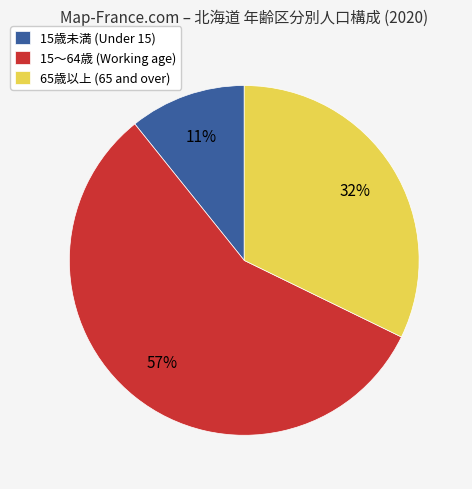

True or false: 15～64歳 (Working age) accounts for 57% of the total.

True